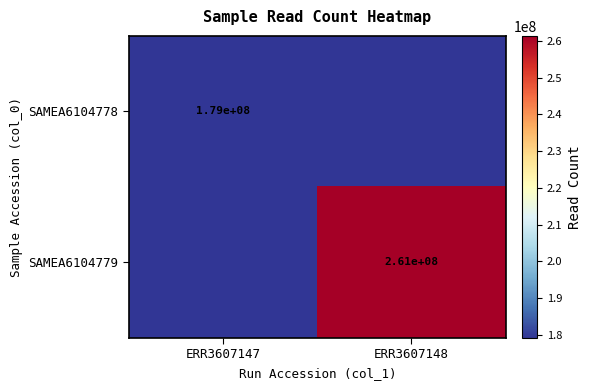

At how many categories does at least one series exceed 251007066?

1